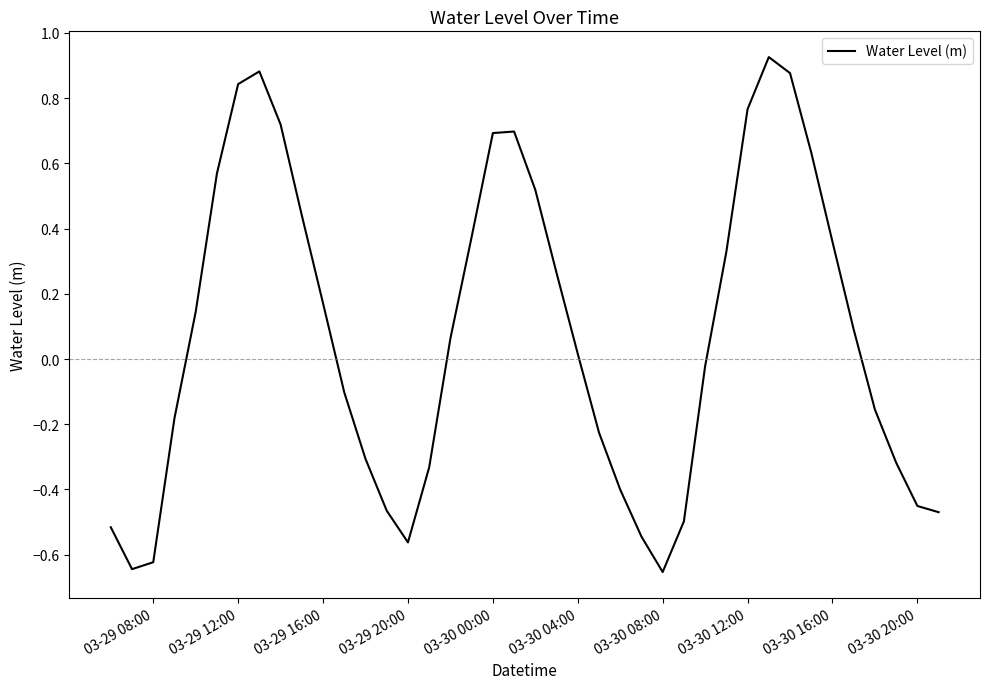

True or false: there are more than 1 points higher than both neighbors.

True